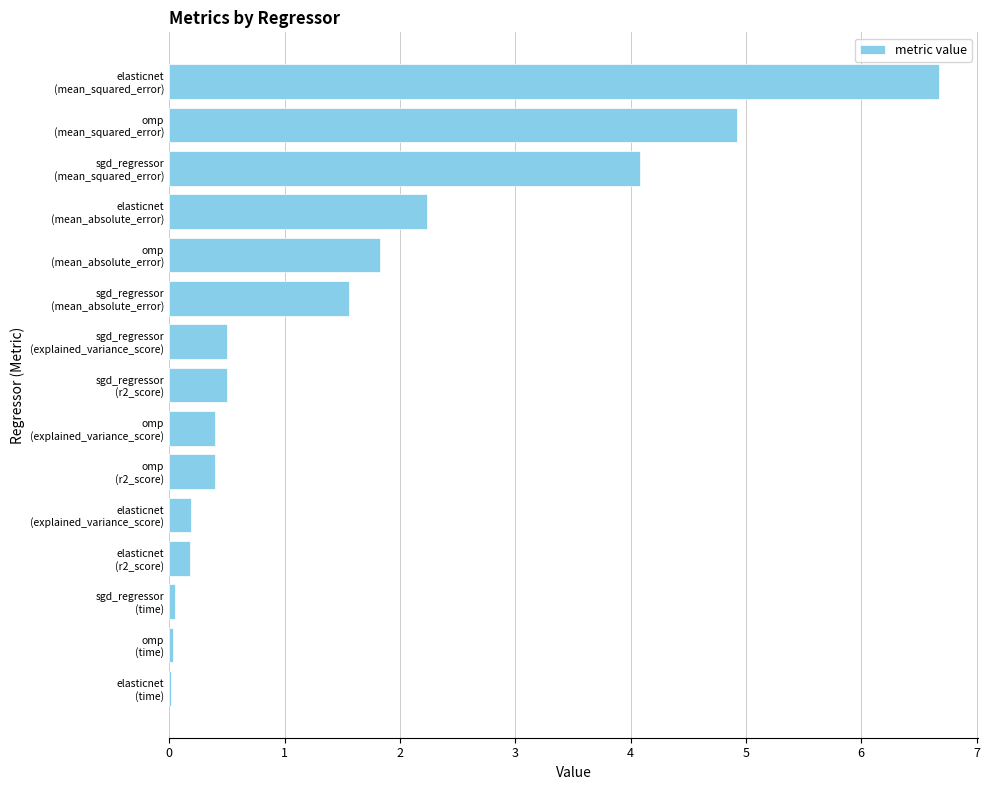

What is the sum of all values?

23.6